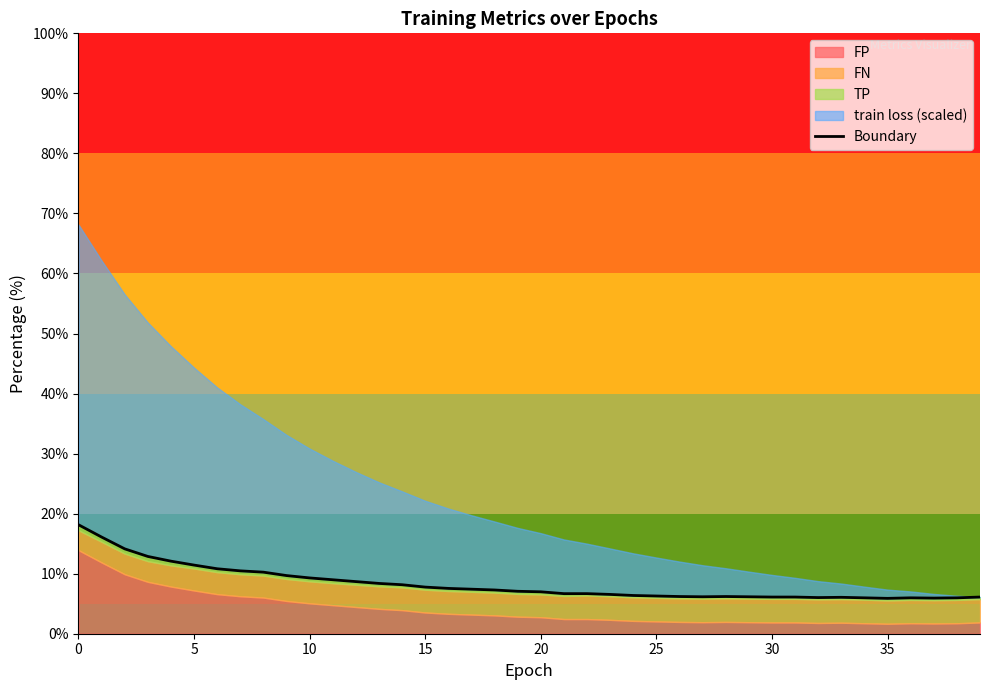

Count the number of values greater than 7.

20